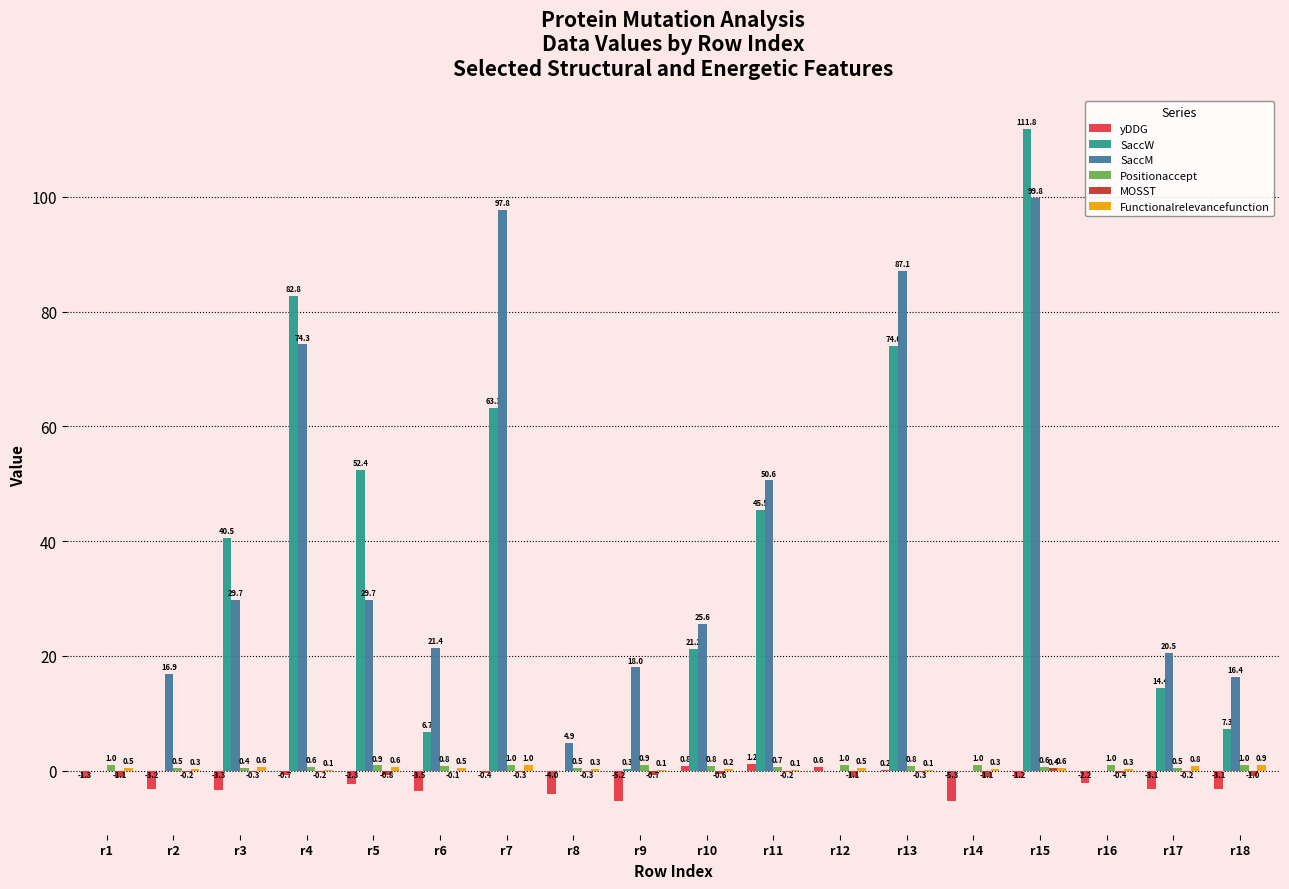

At which category is the sum across all series the highest?

r15